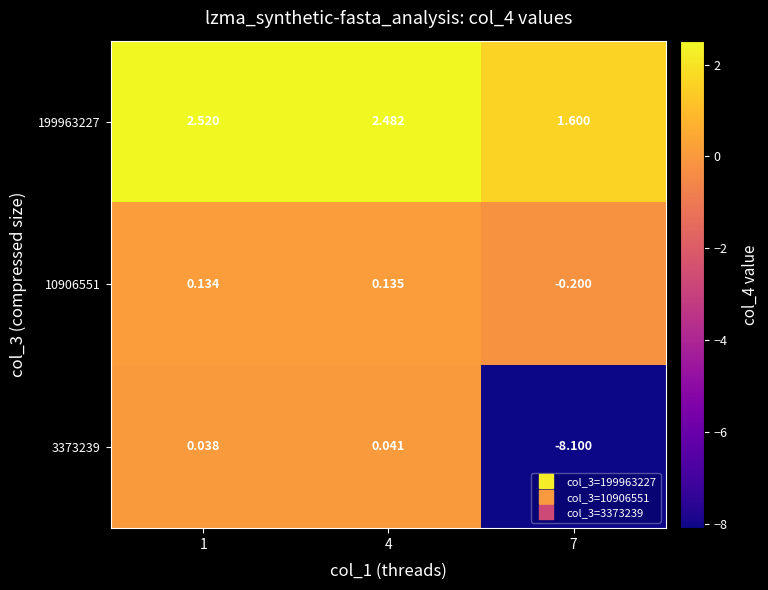

Is the value of 3373239 at 4 greater than the value of 199963227 at 4?

No